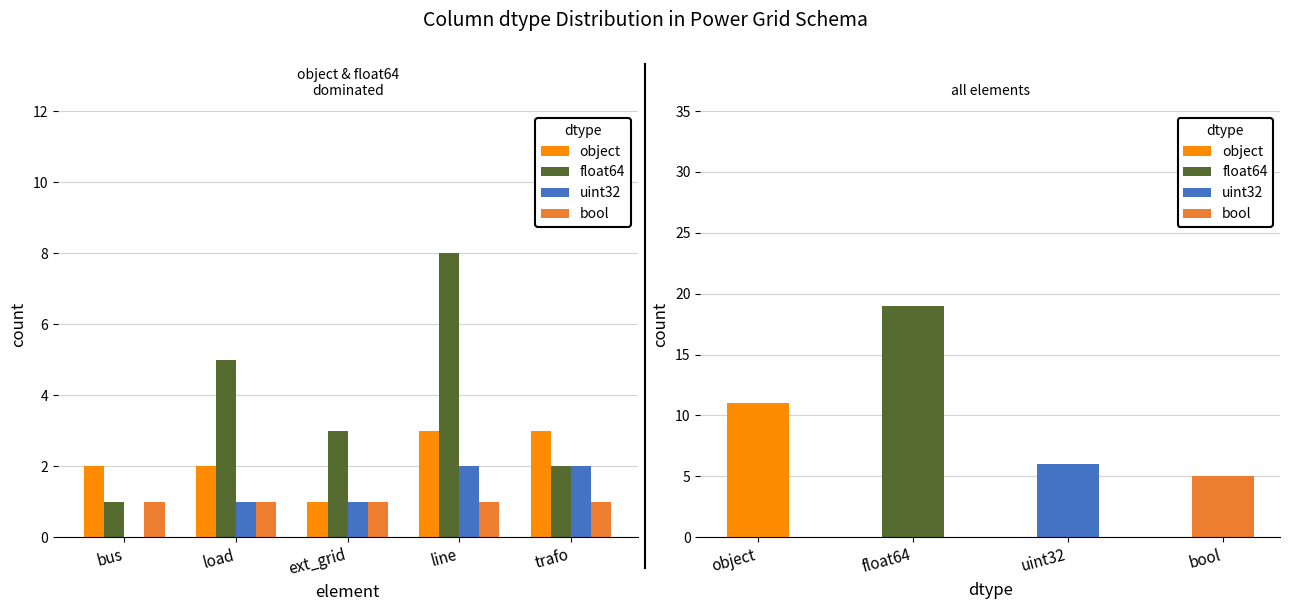

Which category has the lowest value across all series?

bus